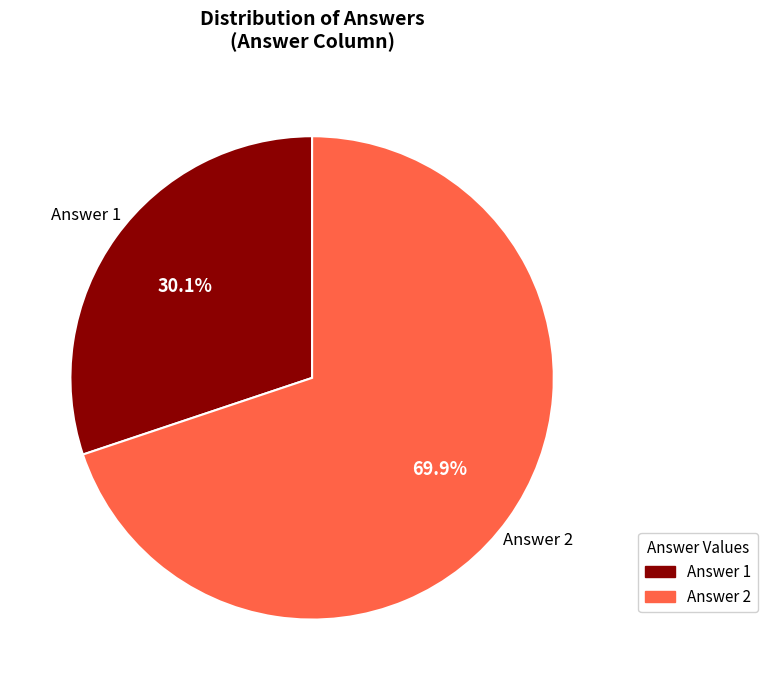

Is there a majority slice in this chart?

Yes